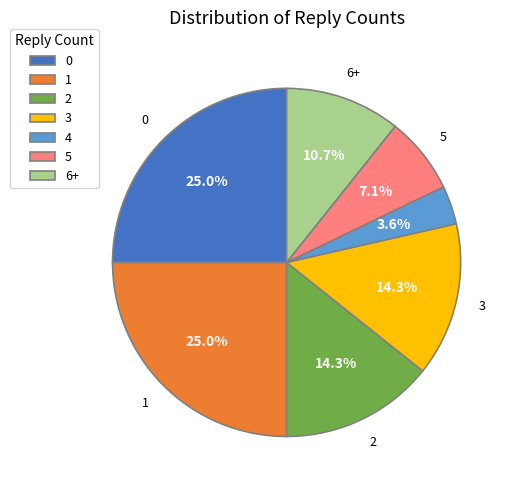

Is there a majority slice in this chart?

No